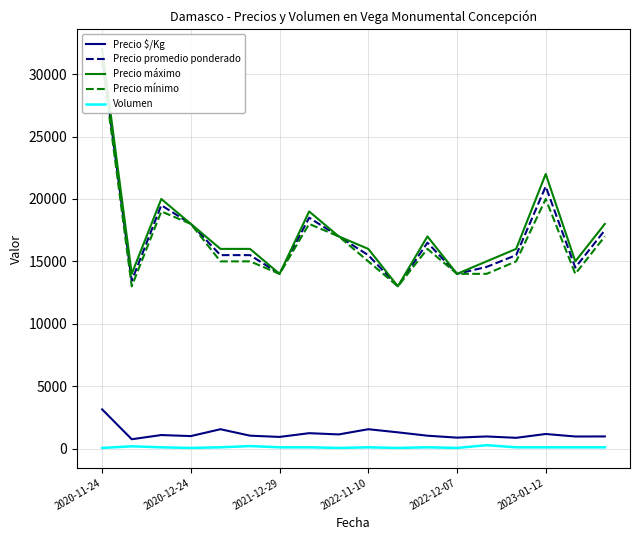

True or false: Precio máximo and Precio $/Kg intersect in this chart.

False